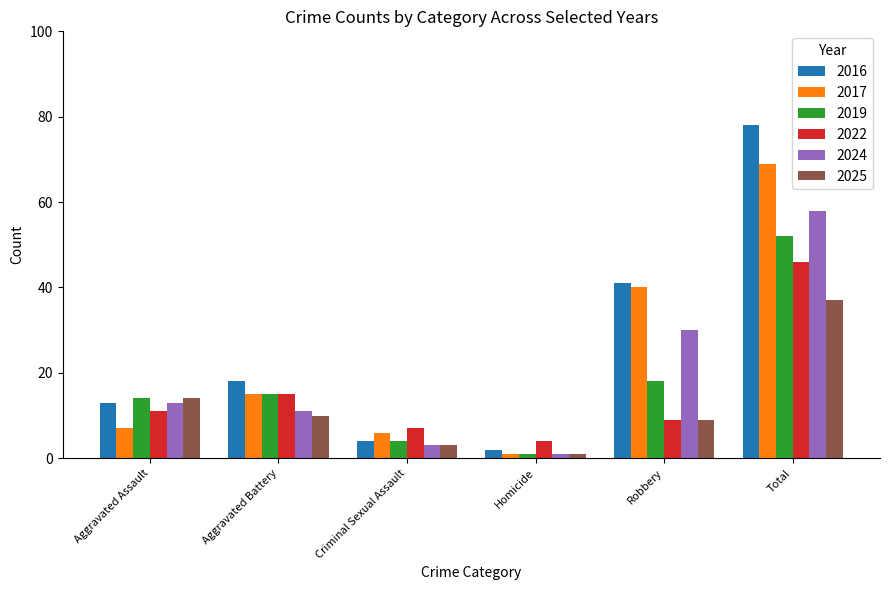

Read the 2019 value at Aggravated Battery.

15